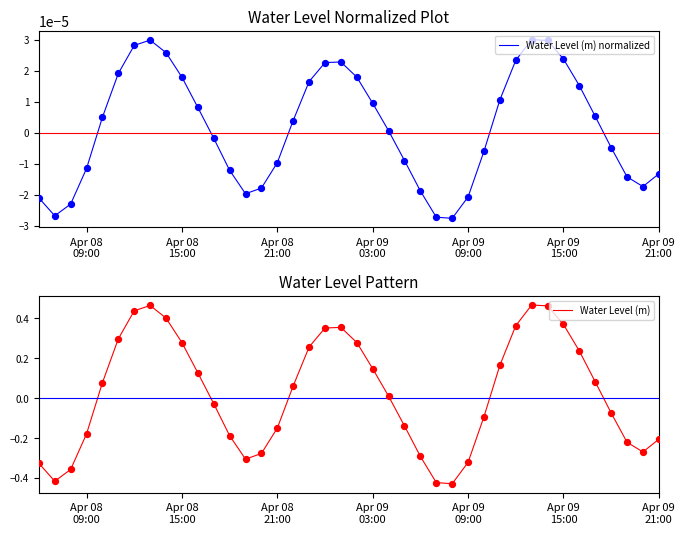

What are all the series names shown in the legend?

Water Level (m) normalized, Water Level (m)